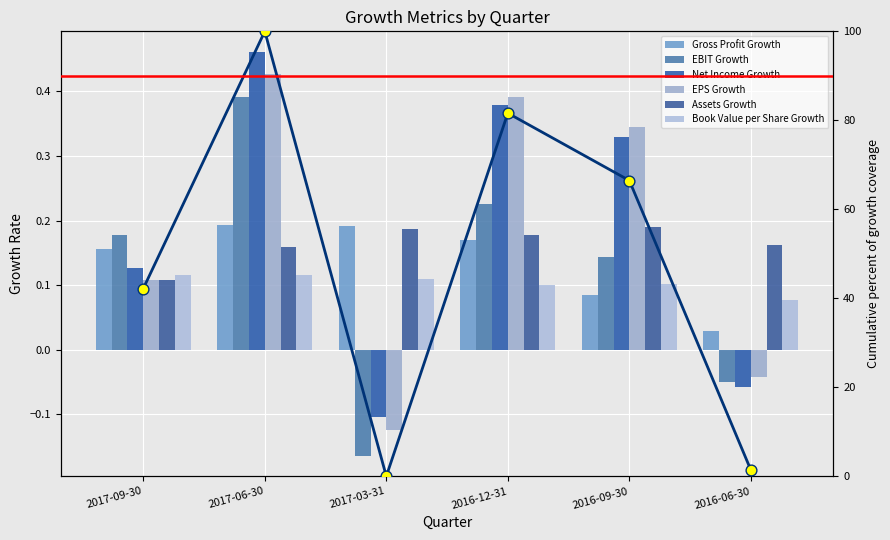

Which series has the largest total across all categories?

Net Income Growth